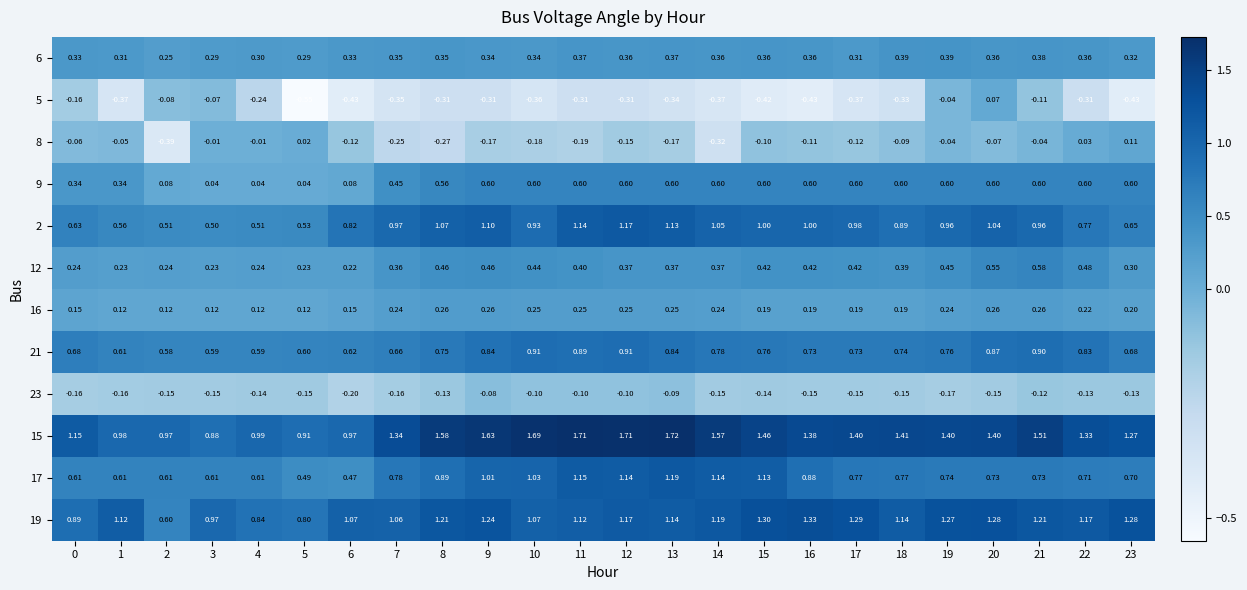

Is the value of 16 at 0 greater than the value of 23 at 12?

Yes